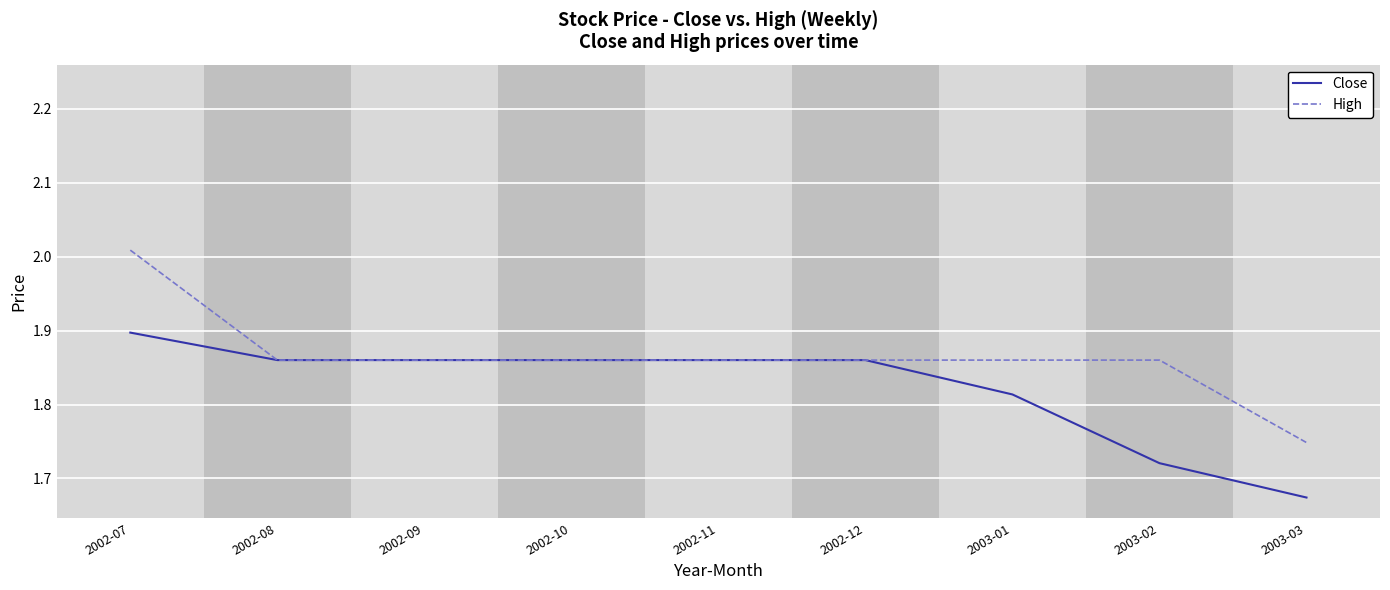

Does the chart have visible grid lines?

Yes